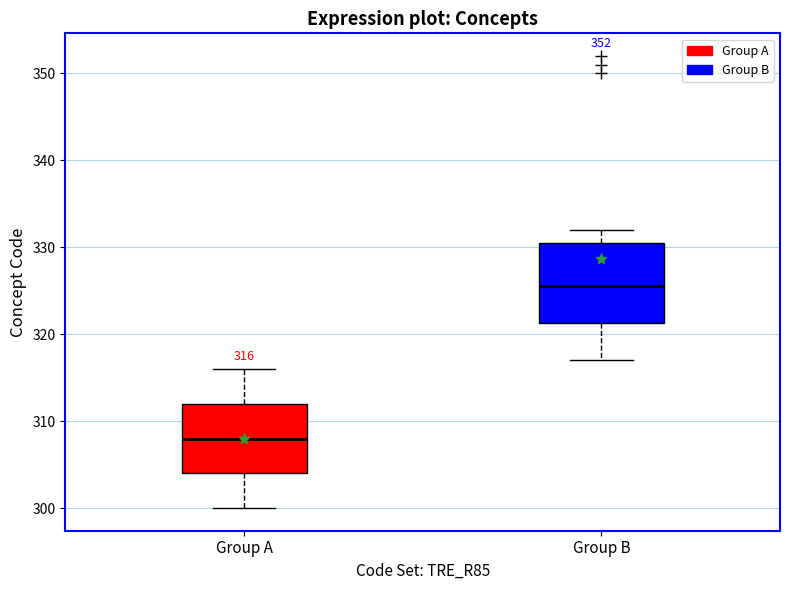

Which box has the highest median line?

Group B